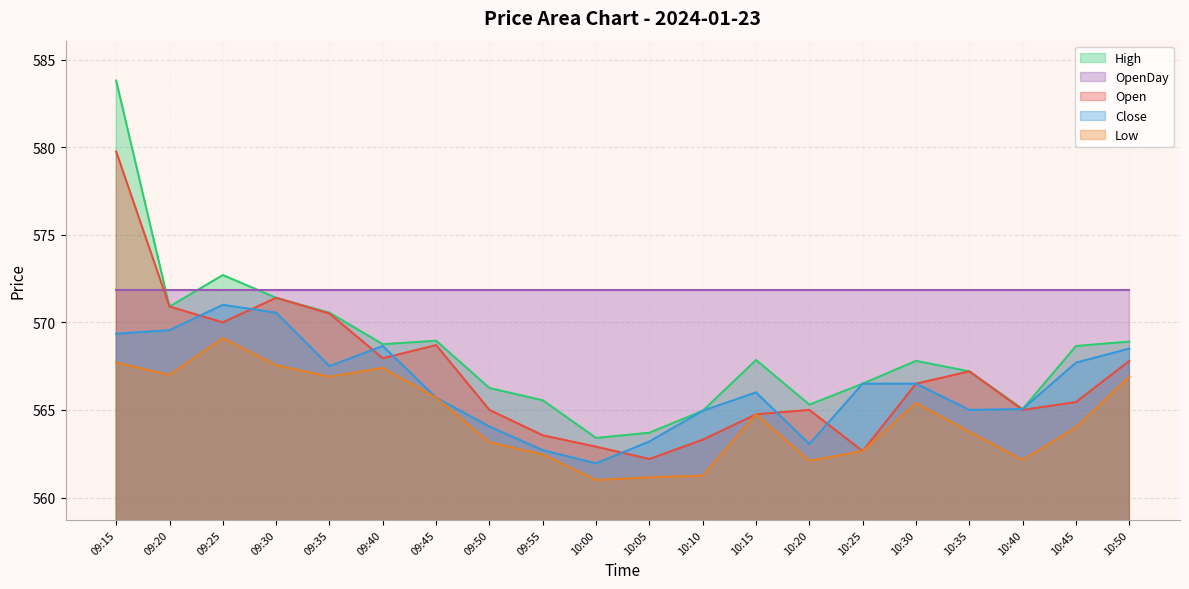

True or false: Close and Low cross at least once.

False